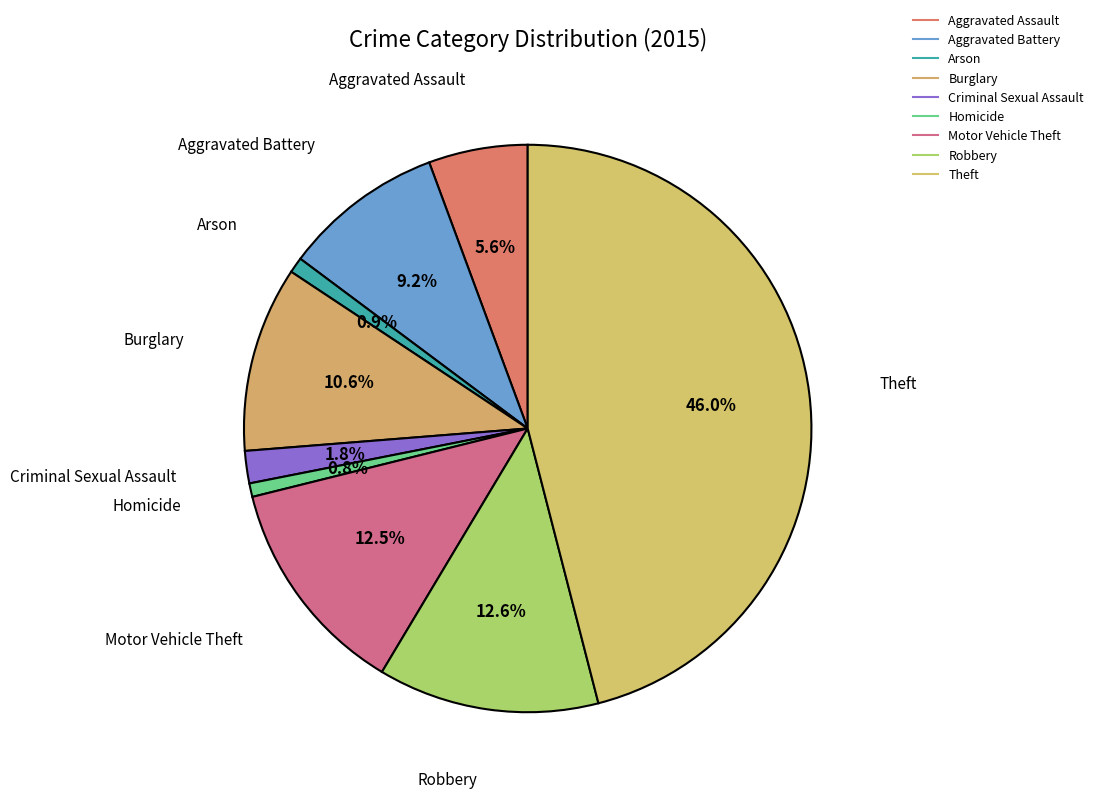

The Theft slice represents 46% of the pie. True or false?

True